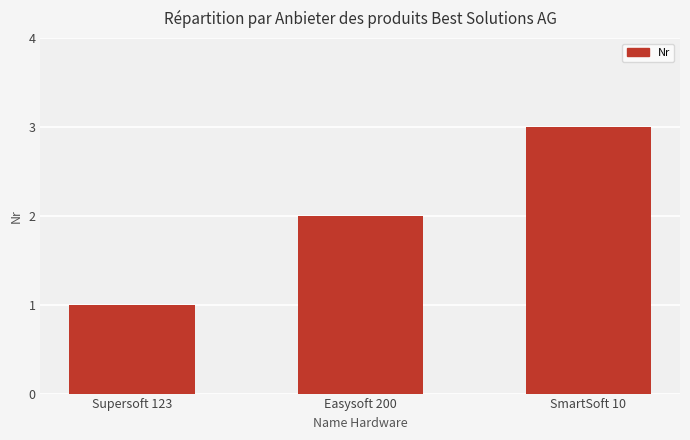

Which label corresponds to the smallest value in the chart?

Supersoft 123